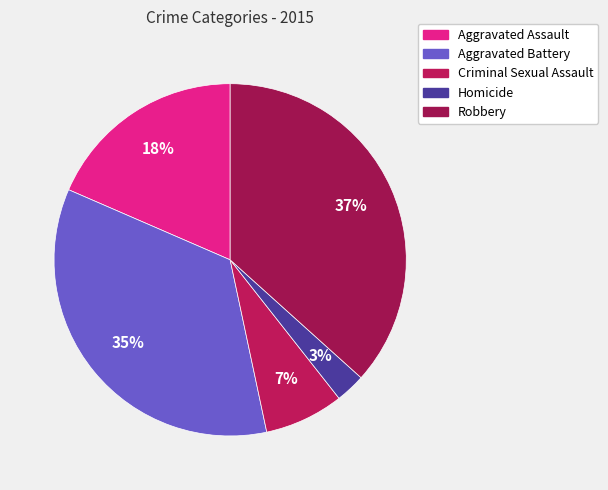

What is the ratio of the value at Criminal Sexual Assault to the value at Aggravated Battery?

0.2